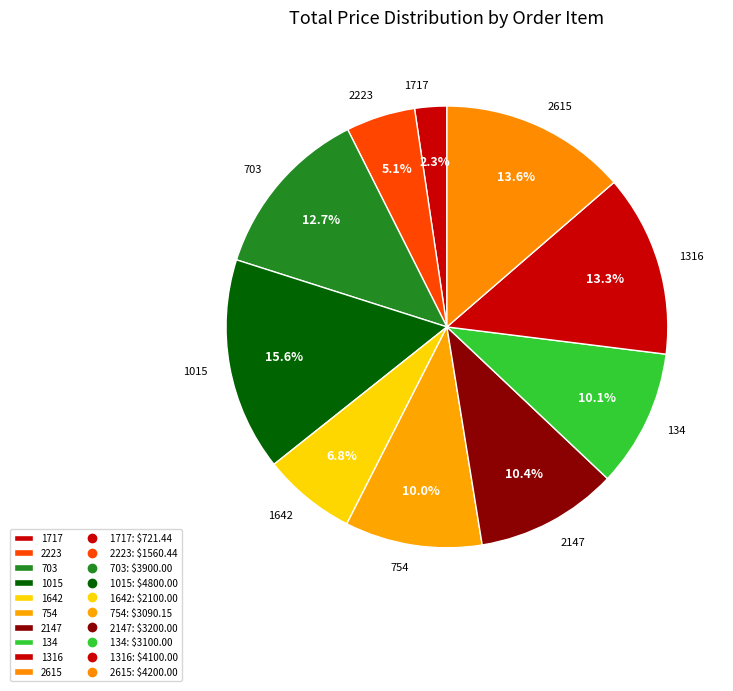

Combined, do 1015 and 1717 account for over 50%?

No